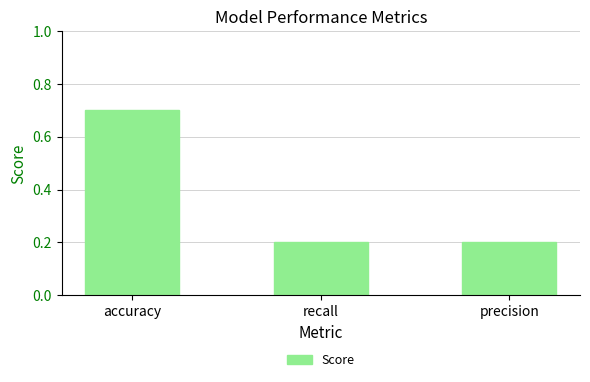

What is the maximum value shown in the chart?

0.7